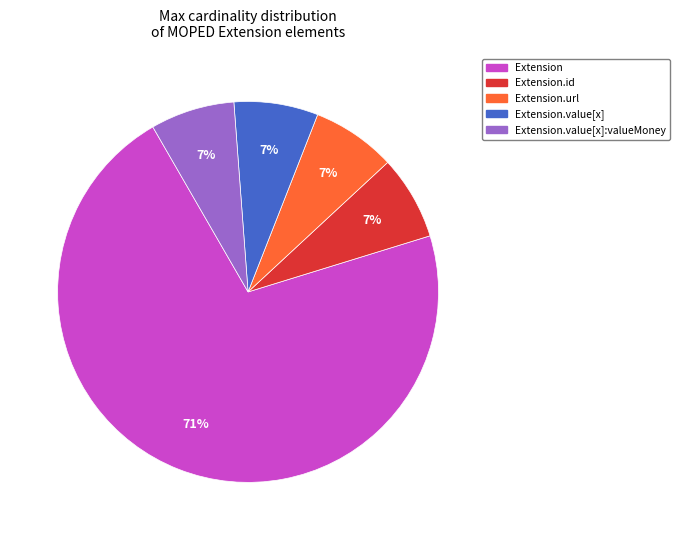

Is the sum of Extension.value[x]:valueMoney and Extension.id greater than half?

No